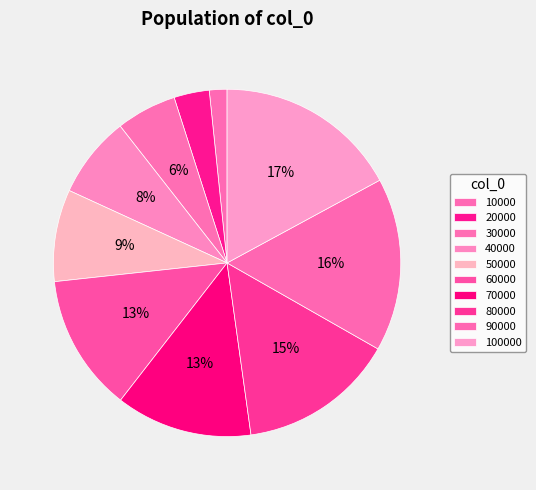

Between 80000 and 20000, which is larger?

80000